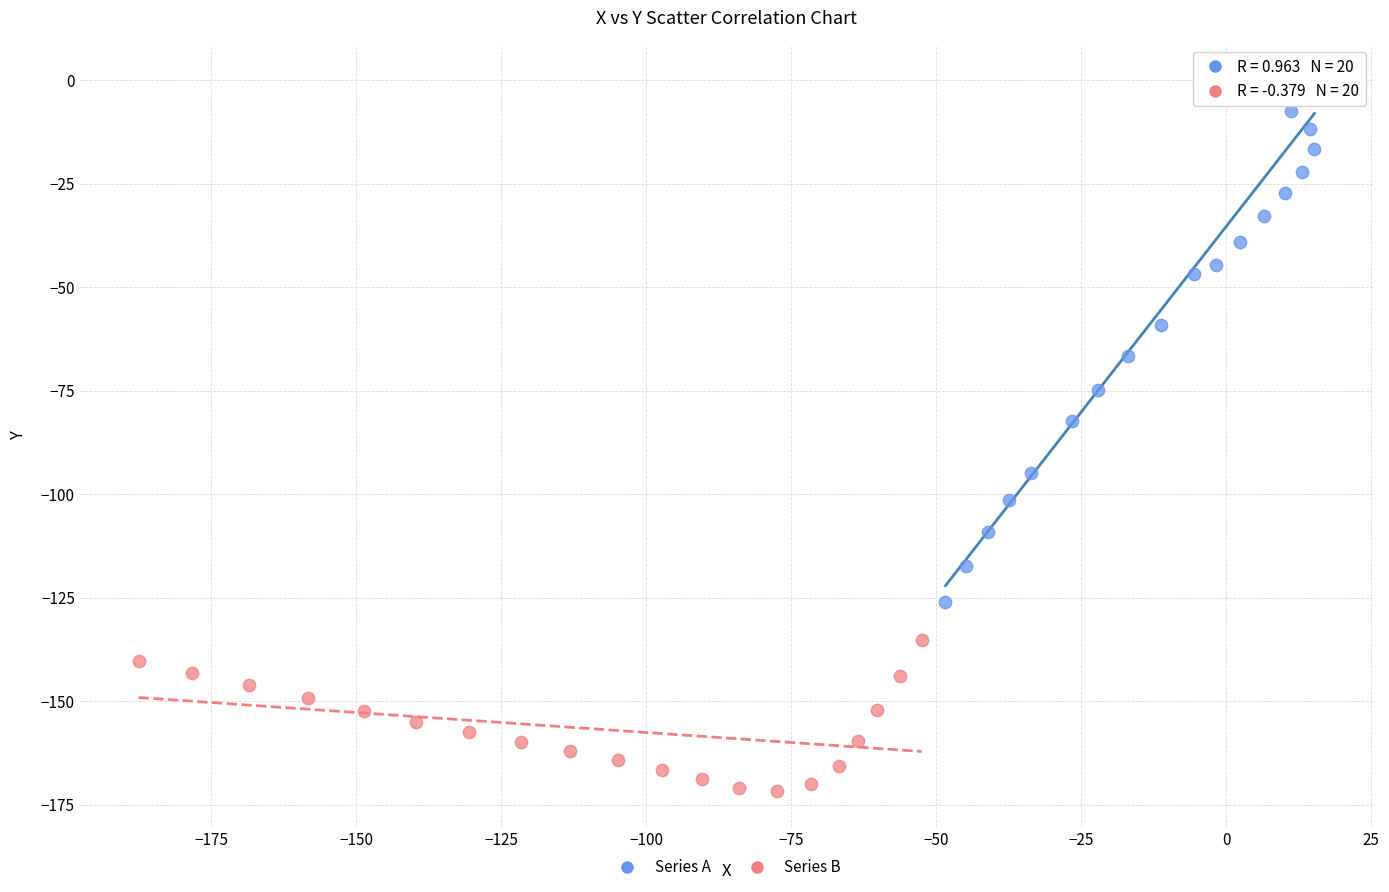

Which series has the widest spread of Y values?

Series A